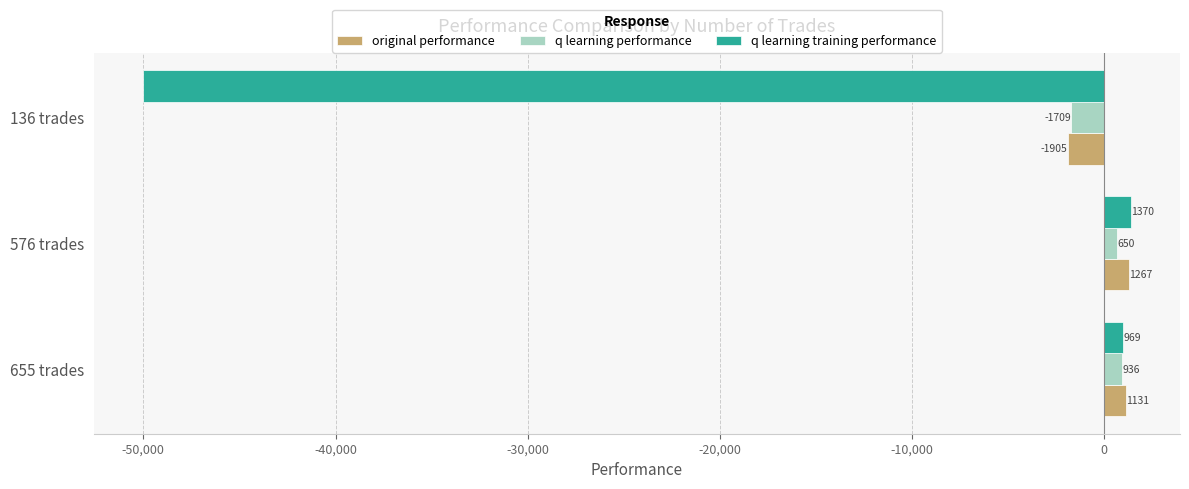

True or false: q learning training performance has a value of -50000.0 at 136 trades.

True